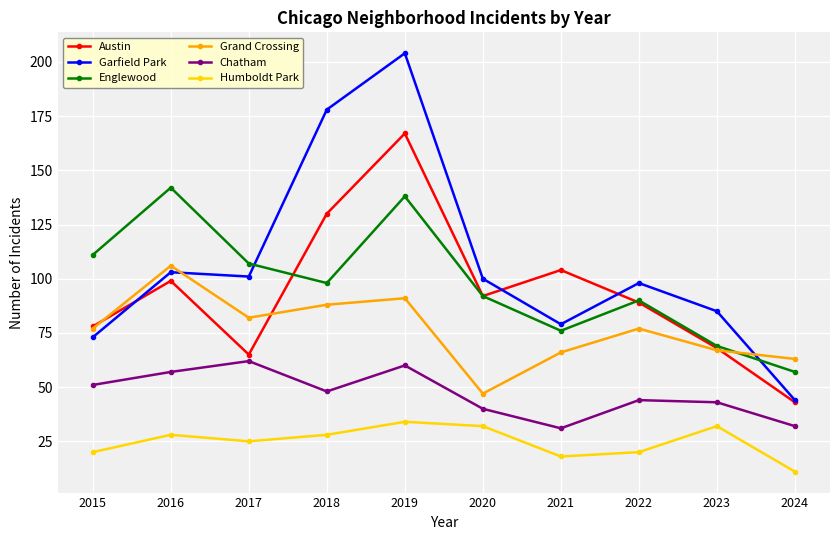

Is the value of Englewood at 2021 greater than the value of Garfield Park at 2016?

No